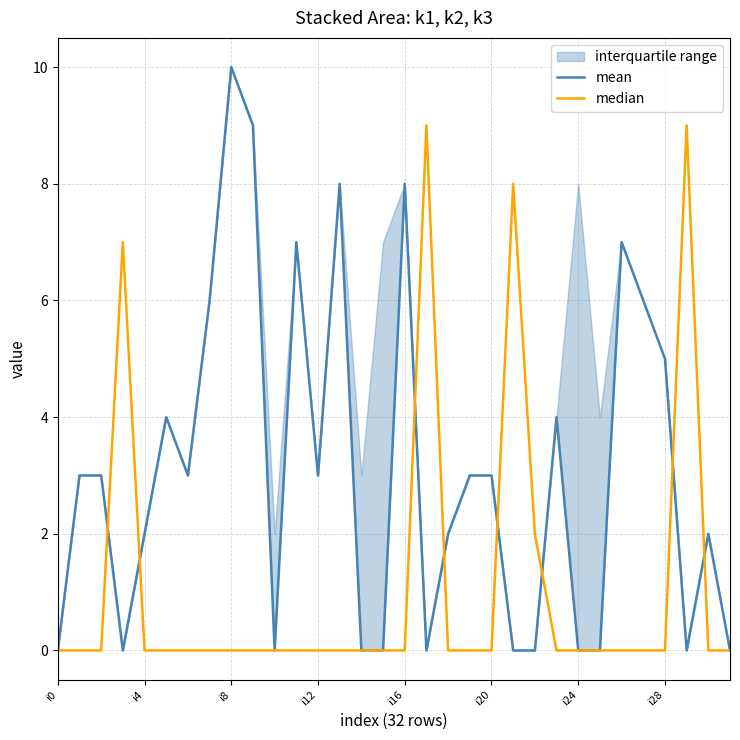

In median, how many points are higher than both neighbors (excluding endpoints)?

4